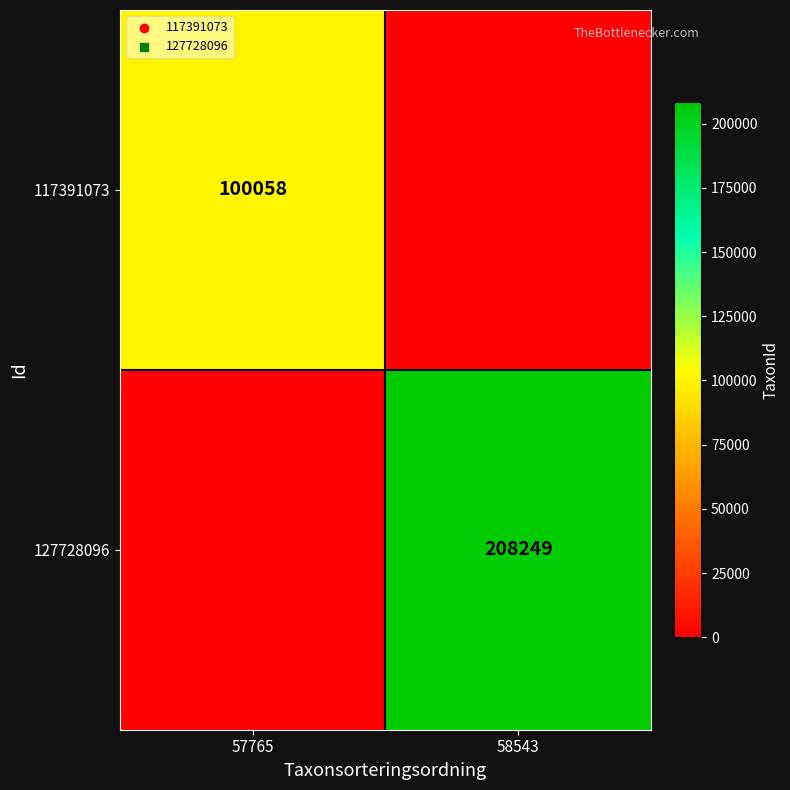

Is the value of 127728096 at 58543 greater than the value of 117391073 at 57765?

Yes